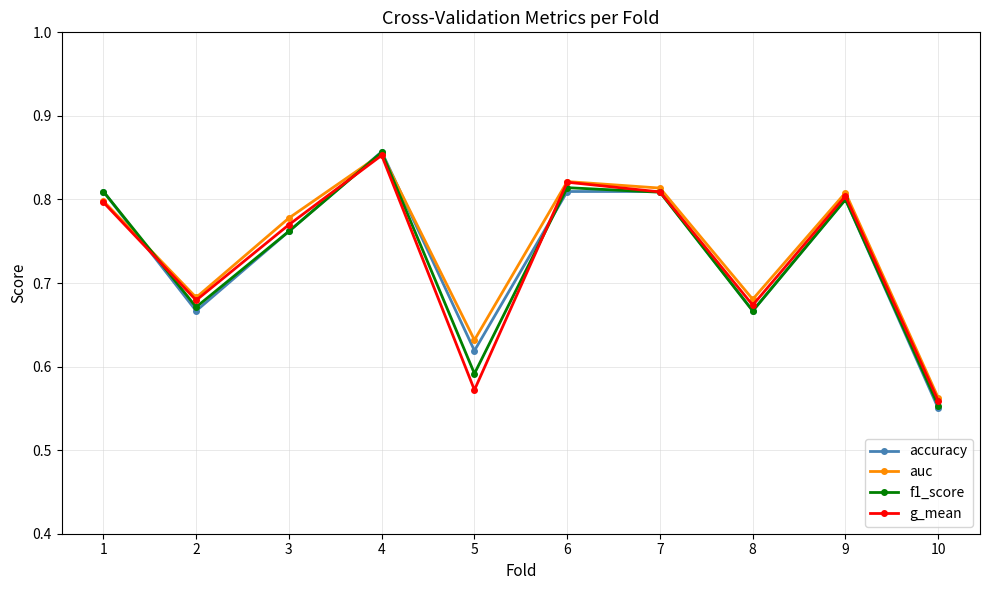

The auc series shows 1.0 at 5. True or false?

False